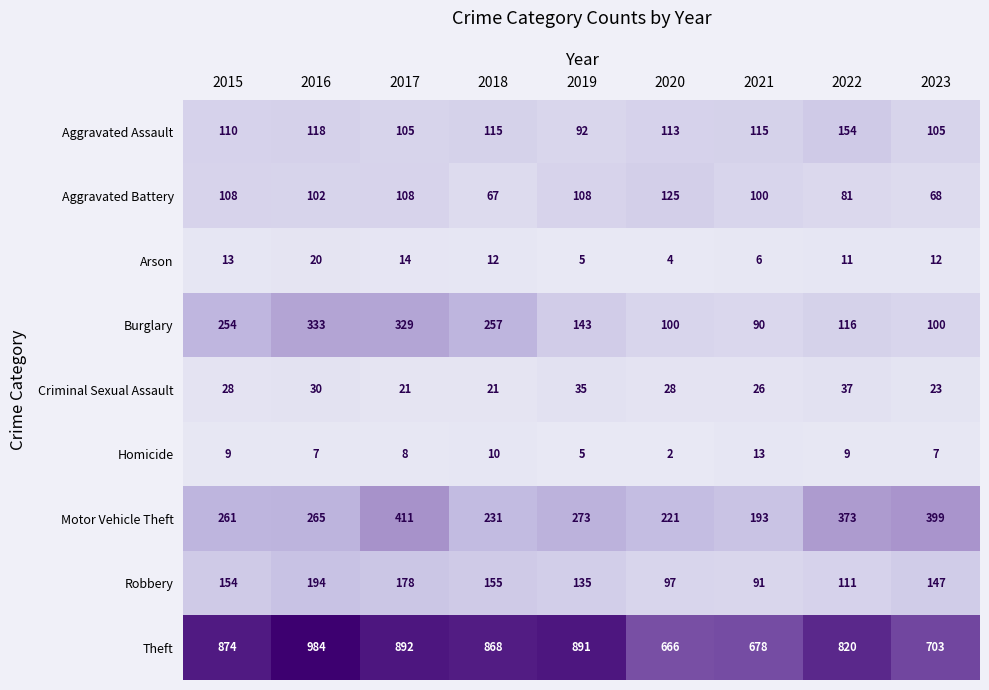

What is the sum of all Robbery values?

1262